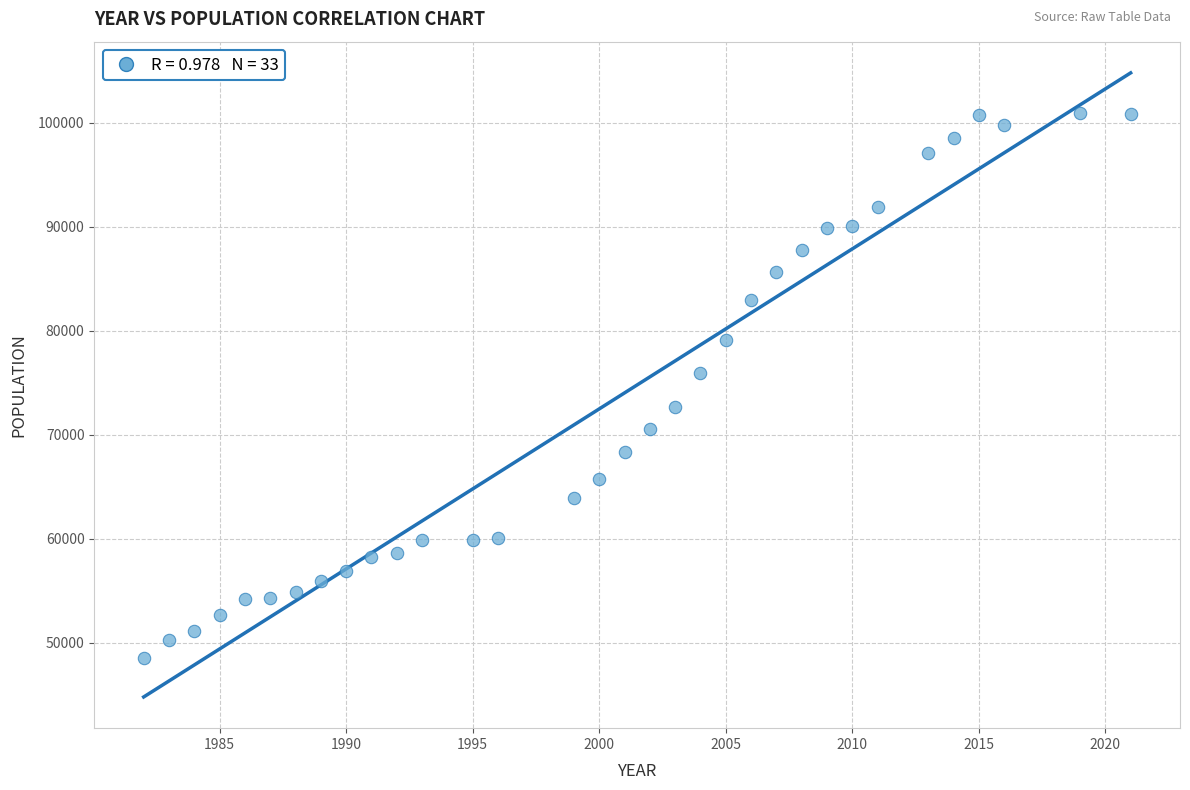

What Y value in the scatter plot is closest to 74782?

75923